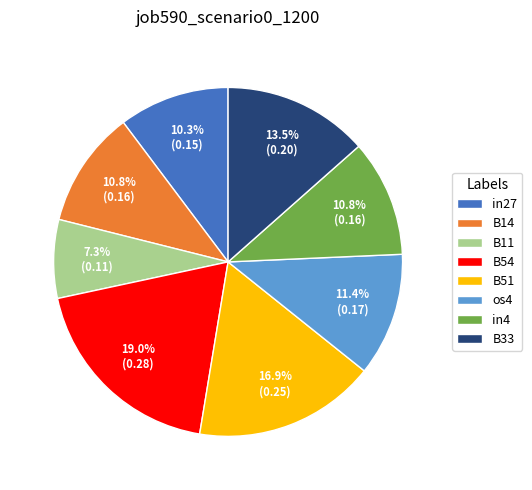

Between in4 and B33, which is larger?

B33